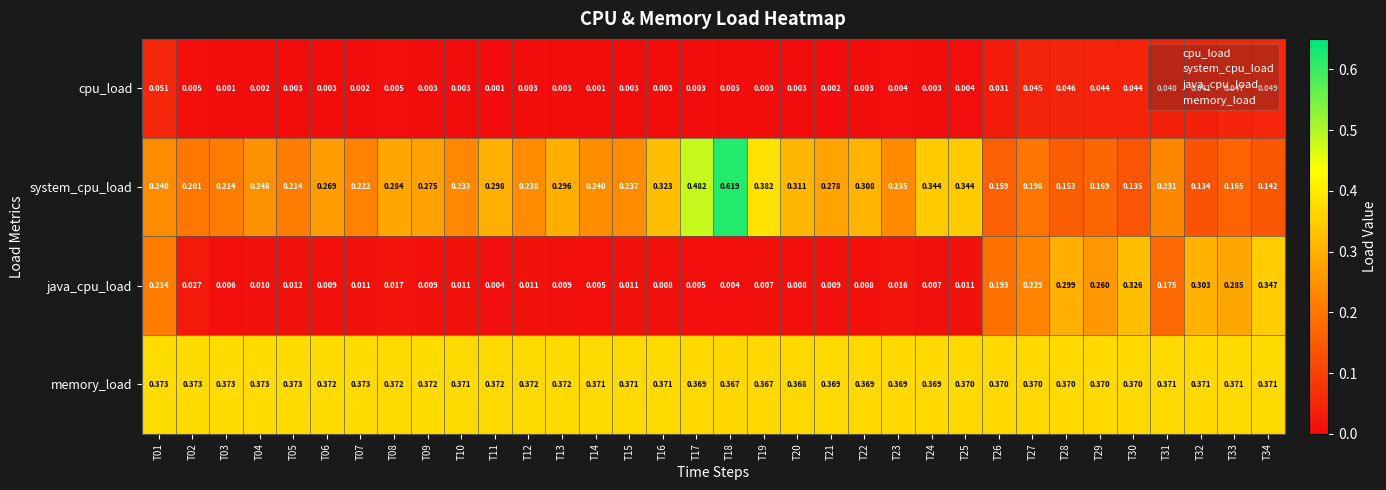

Between T17 and T24, which series saw the biggest shift?

system_cpu_load